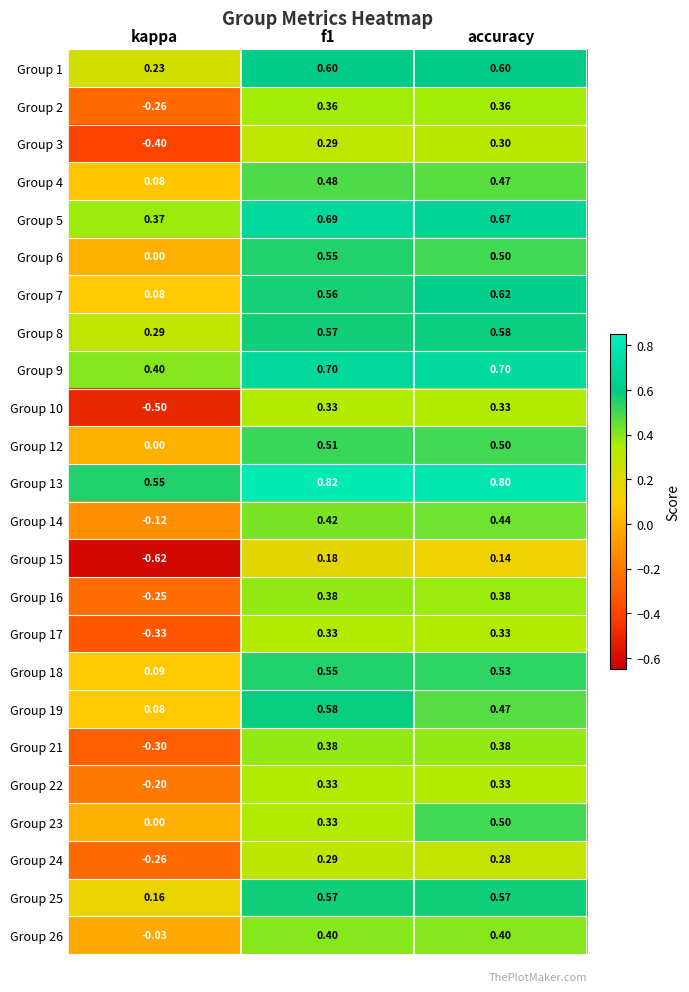

At which label is Group 9 closest to 0?

kappa